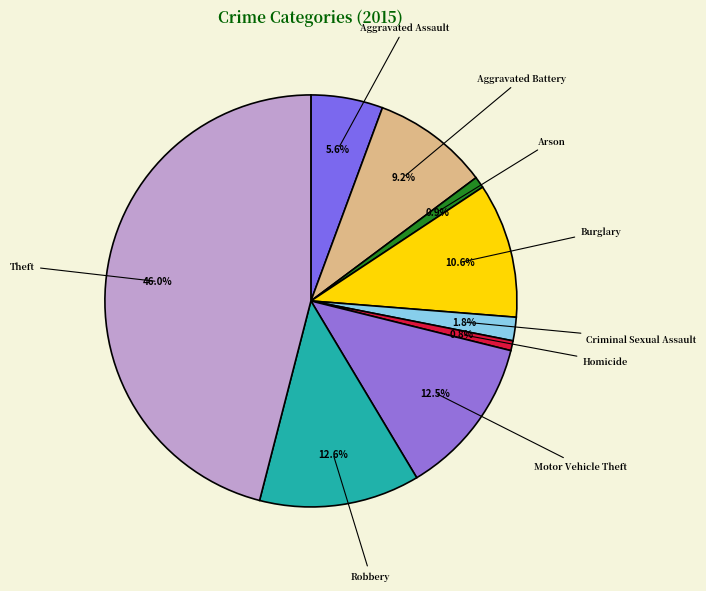

How many segments does this pie chart have?

9